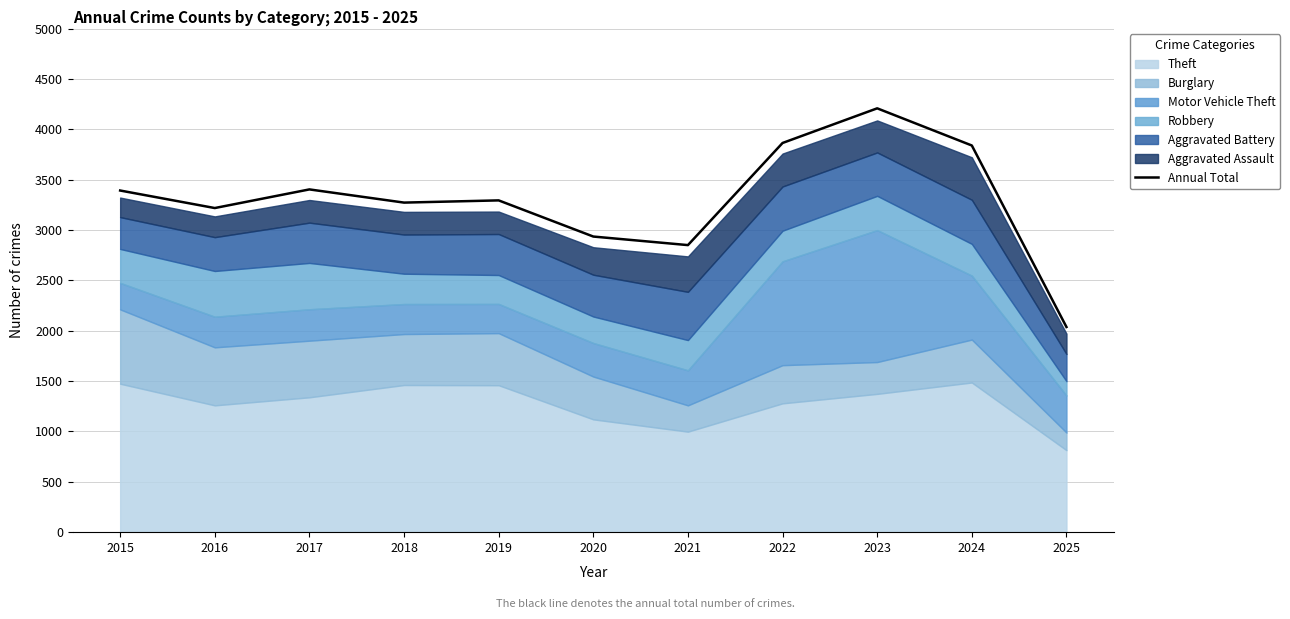

Is it true that the value at 2020 is 2935?

True